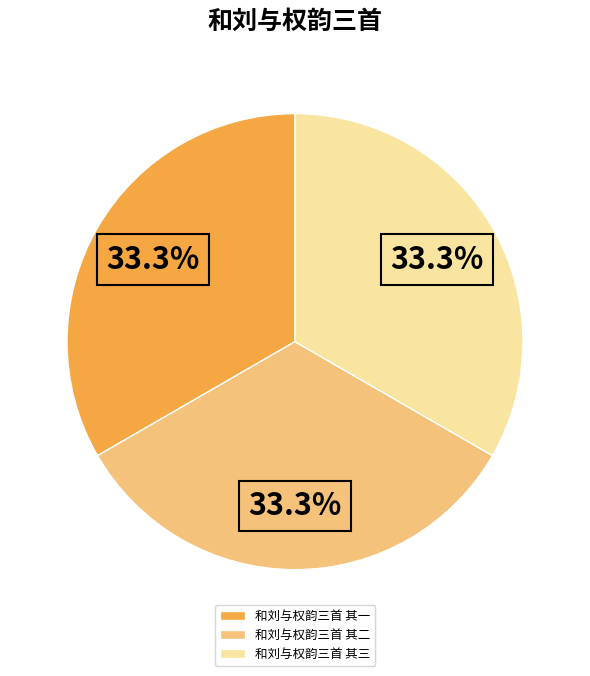

What is the ratio of the value at 和刘与权韵三首 其三 to the value at 和刘与权韵三首 其二?

1.0